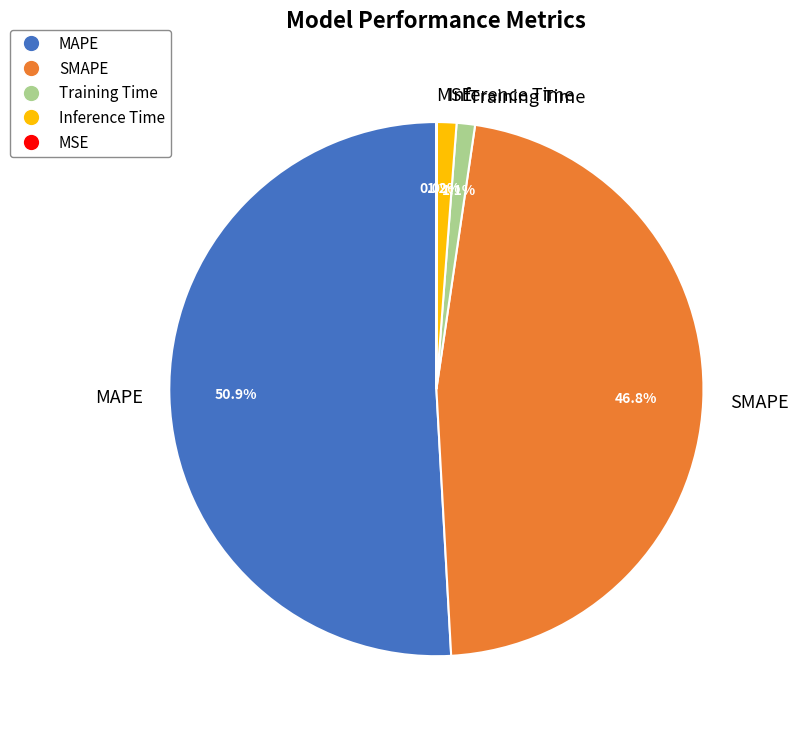

Which slice is the largest?

MAPE